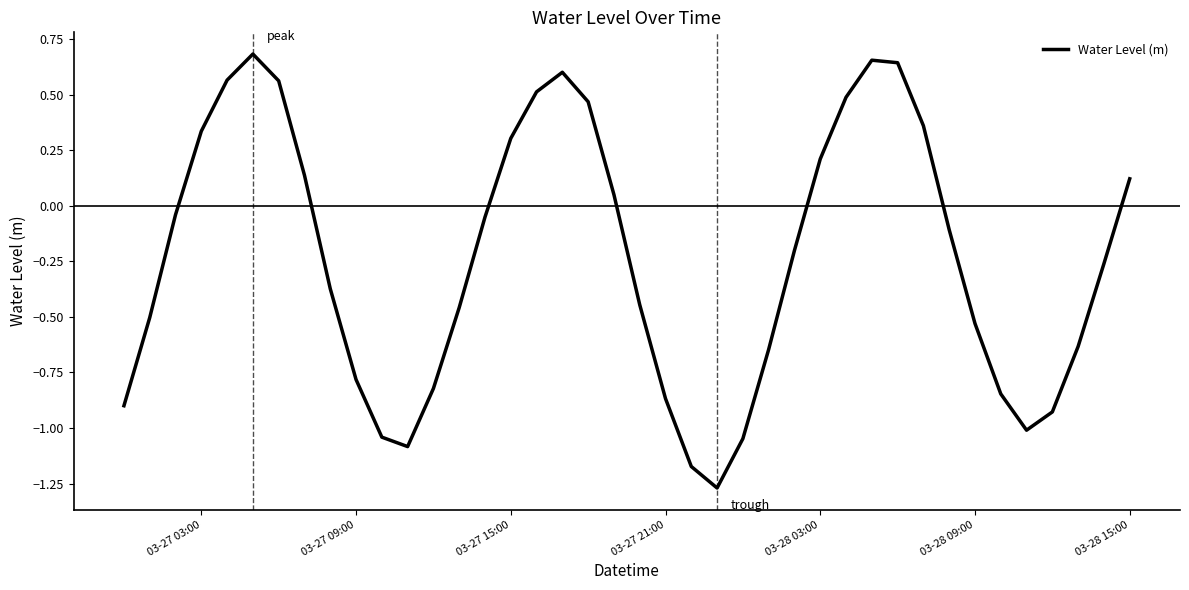

Does the chart have visible grid lines?

No